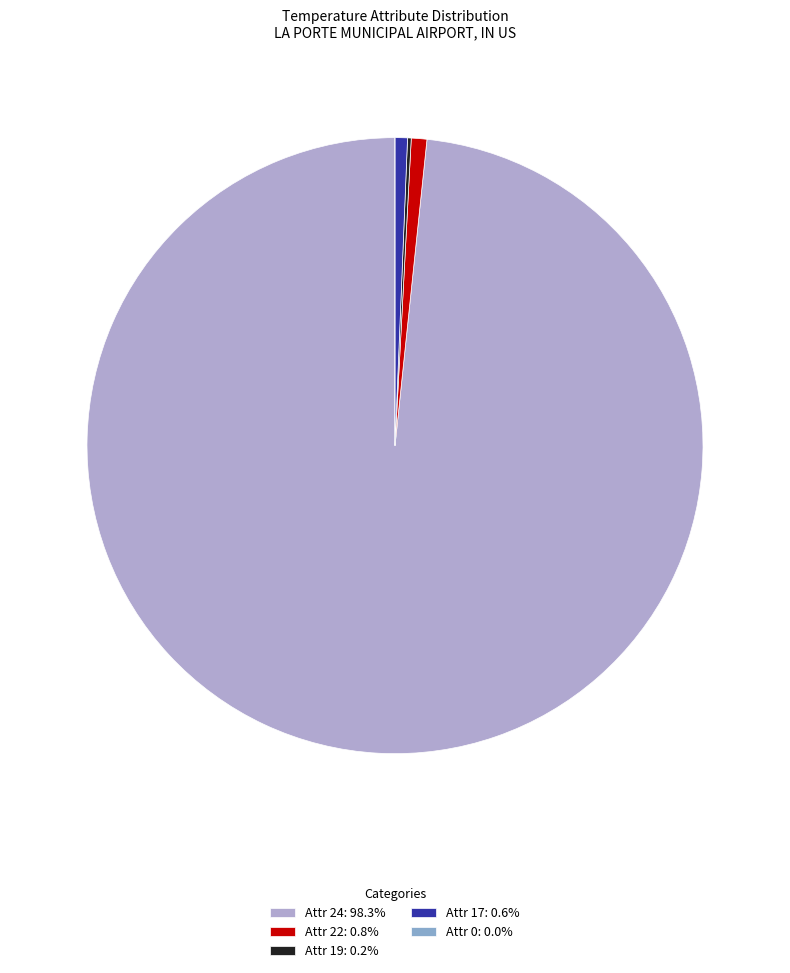

Is Attr 17: 0.6% the majority of the pie?

No